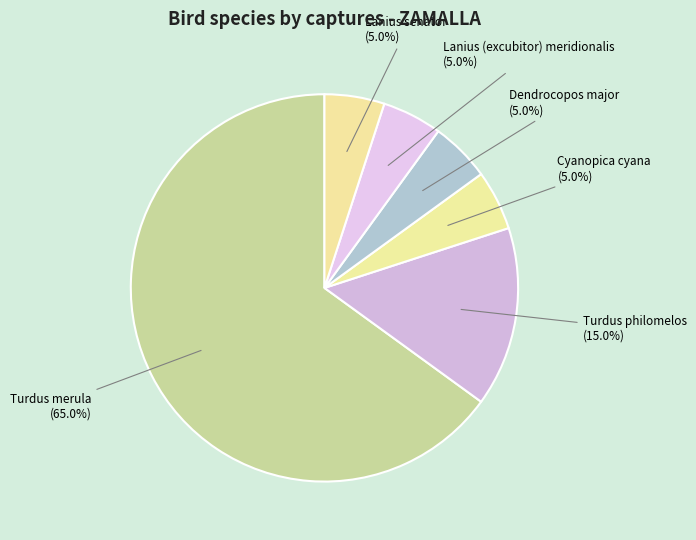

Count the number of slices in the pie.

6